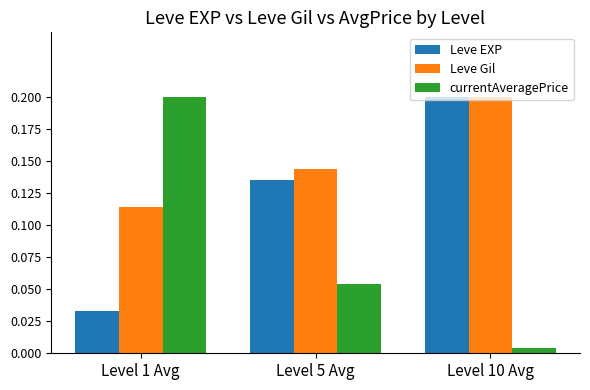

Which series has the widest spread of values?

currentAveragePrice